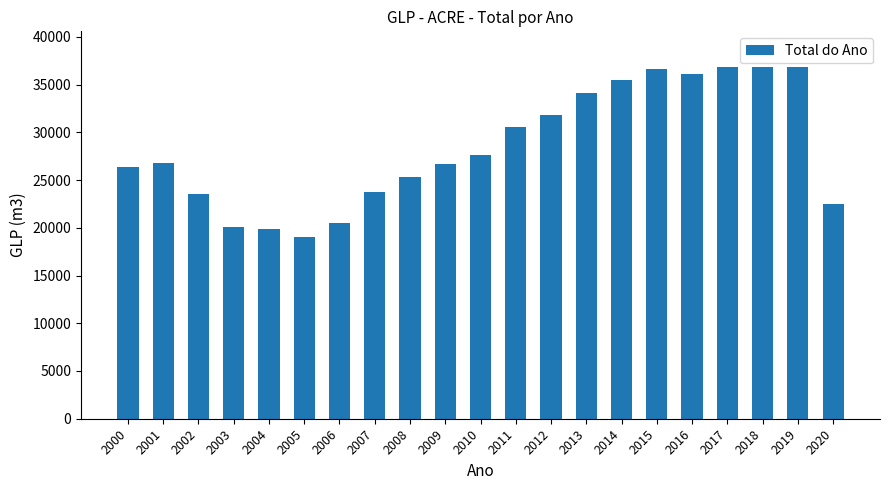

Read the value at 2016.

36071.5